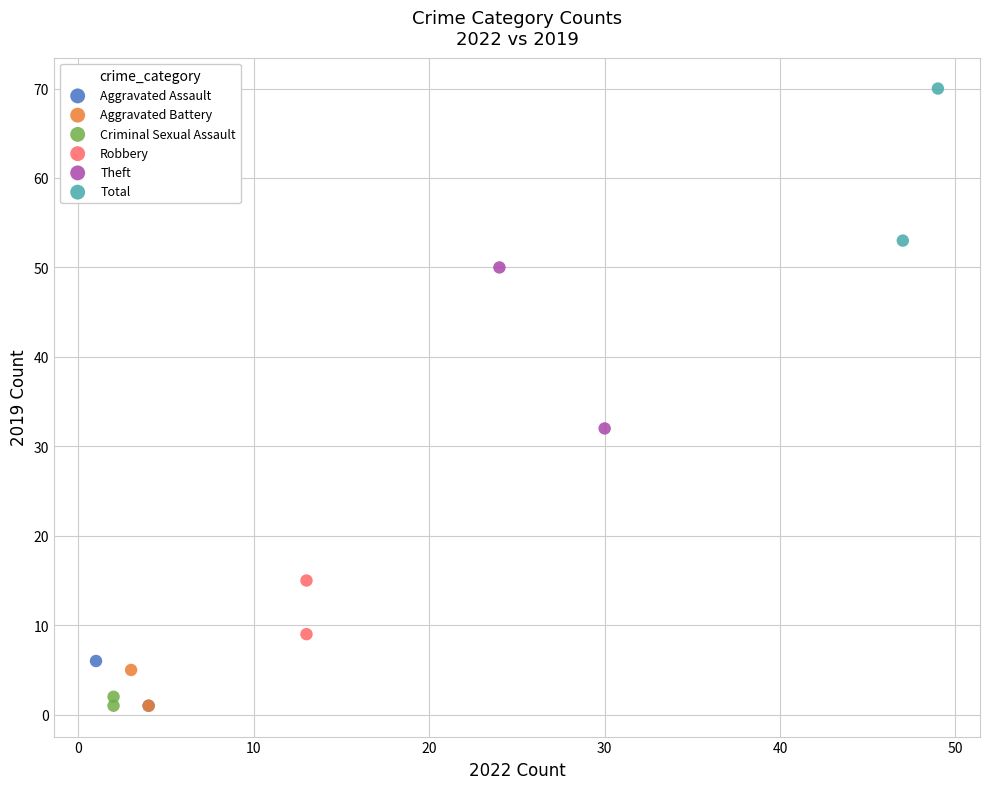

What are all the series names shown in the legend?

Aggravated Assault, Aggravated Battery, Criminal Sexual Assault, Robbery, Theft, Total